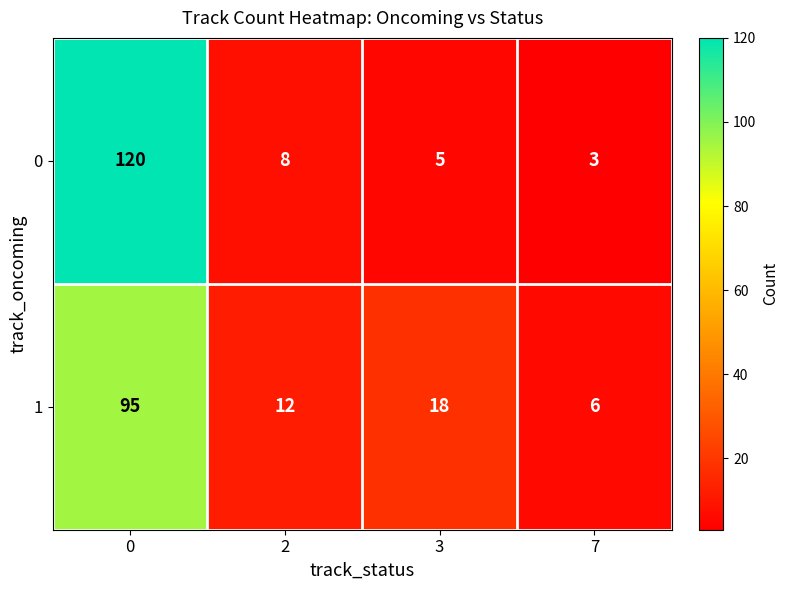

What is the sum of the 0 values at 7 and 3?

8